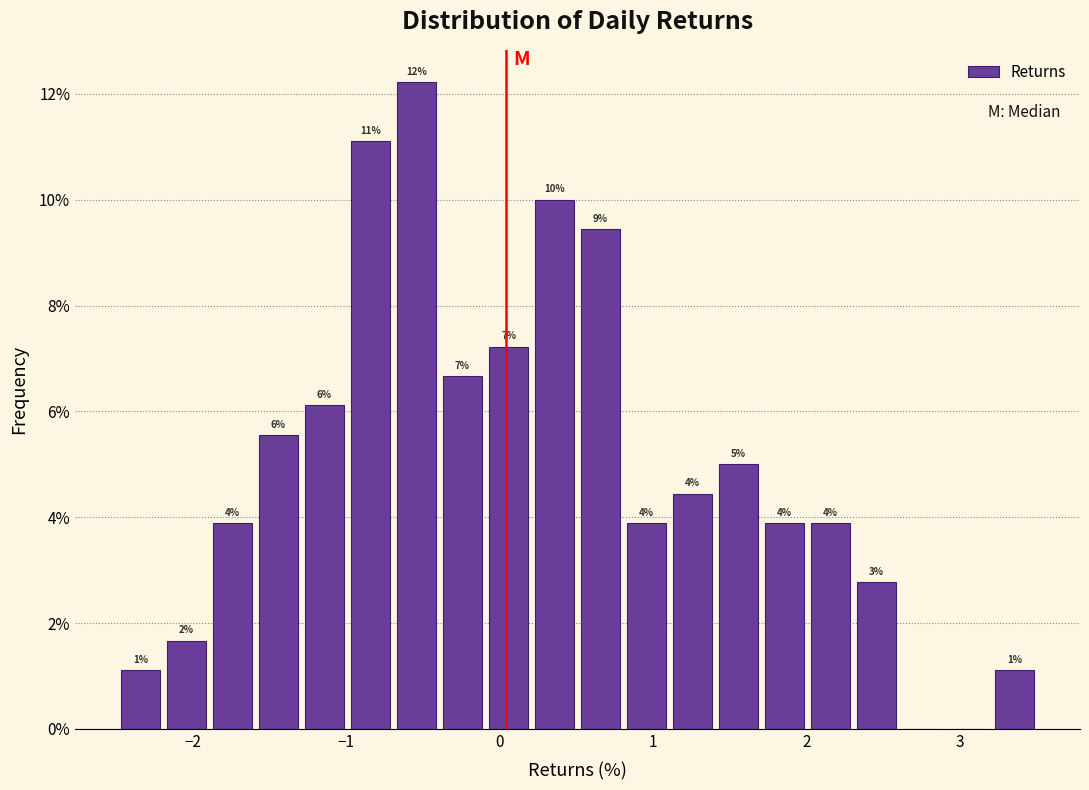

Read against the x-axis, roughly where is the centre of the tallest bar?

-0.5